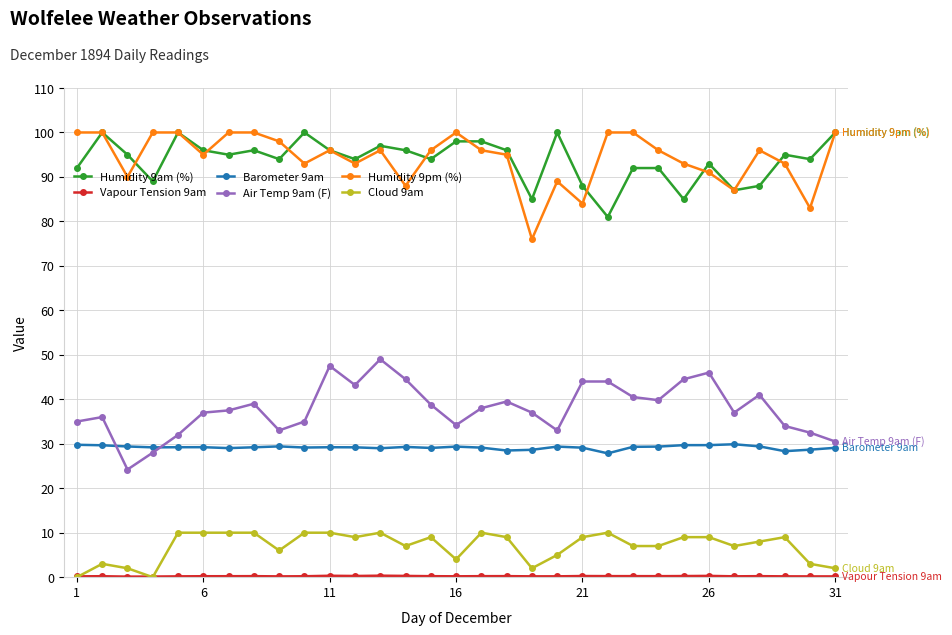

What is the maximum value shown in the chart?

100.0